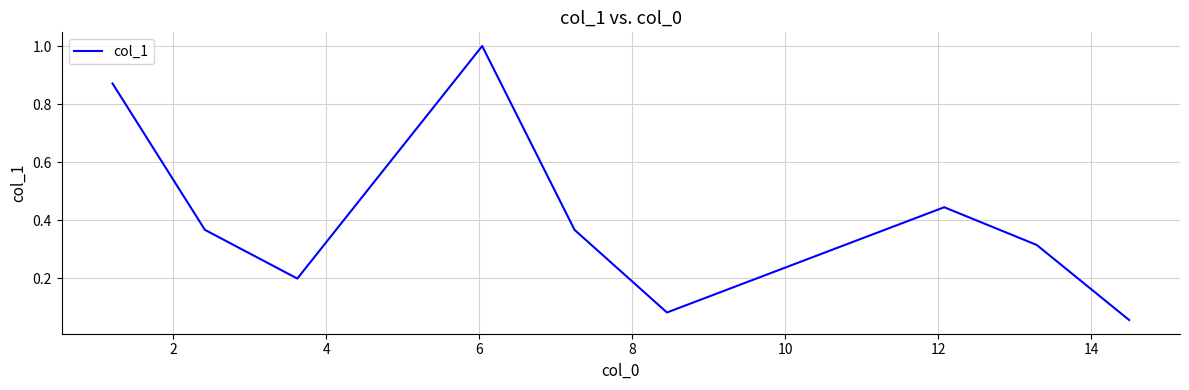

Is this an area chart (filled region under the line)?

No